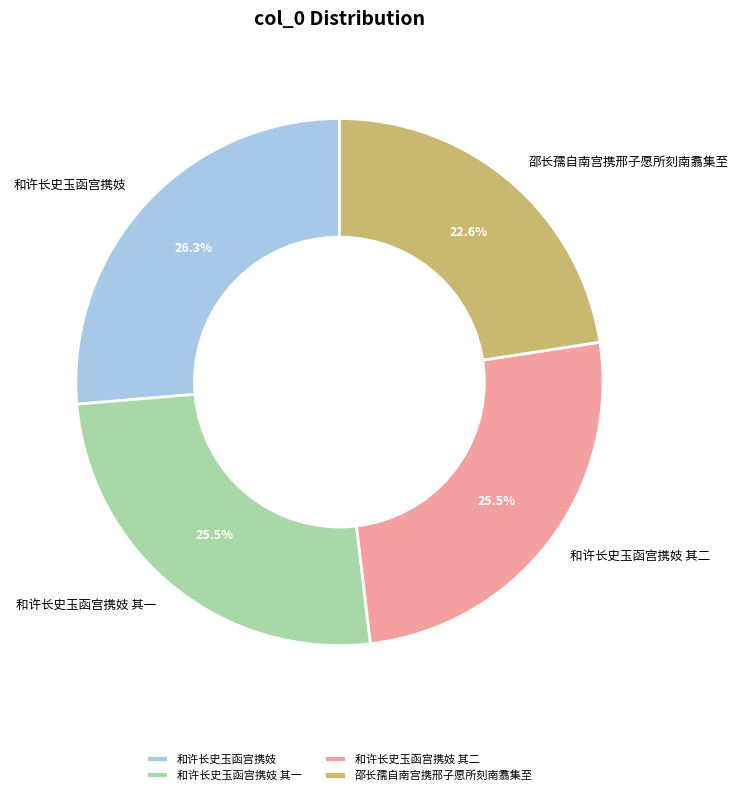

What portion of the pie excludes 和许长史玉函宫携妓?

73.7%